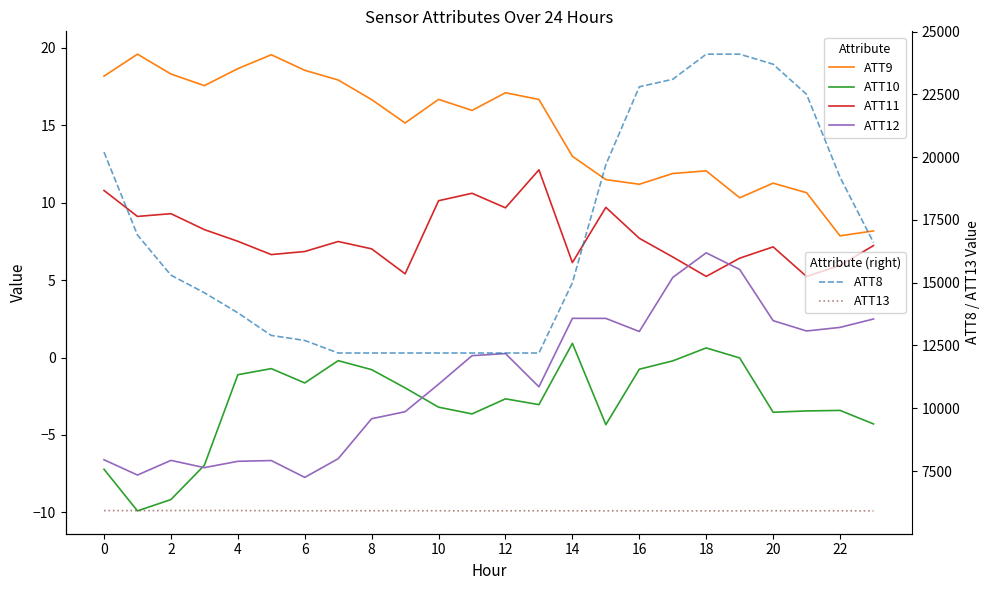

What is the minimum value for ATT8?

12200.0